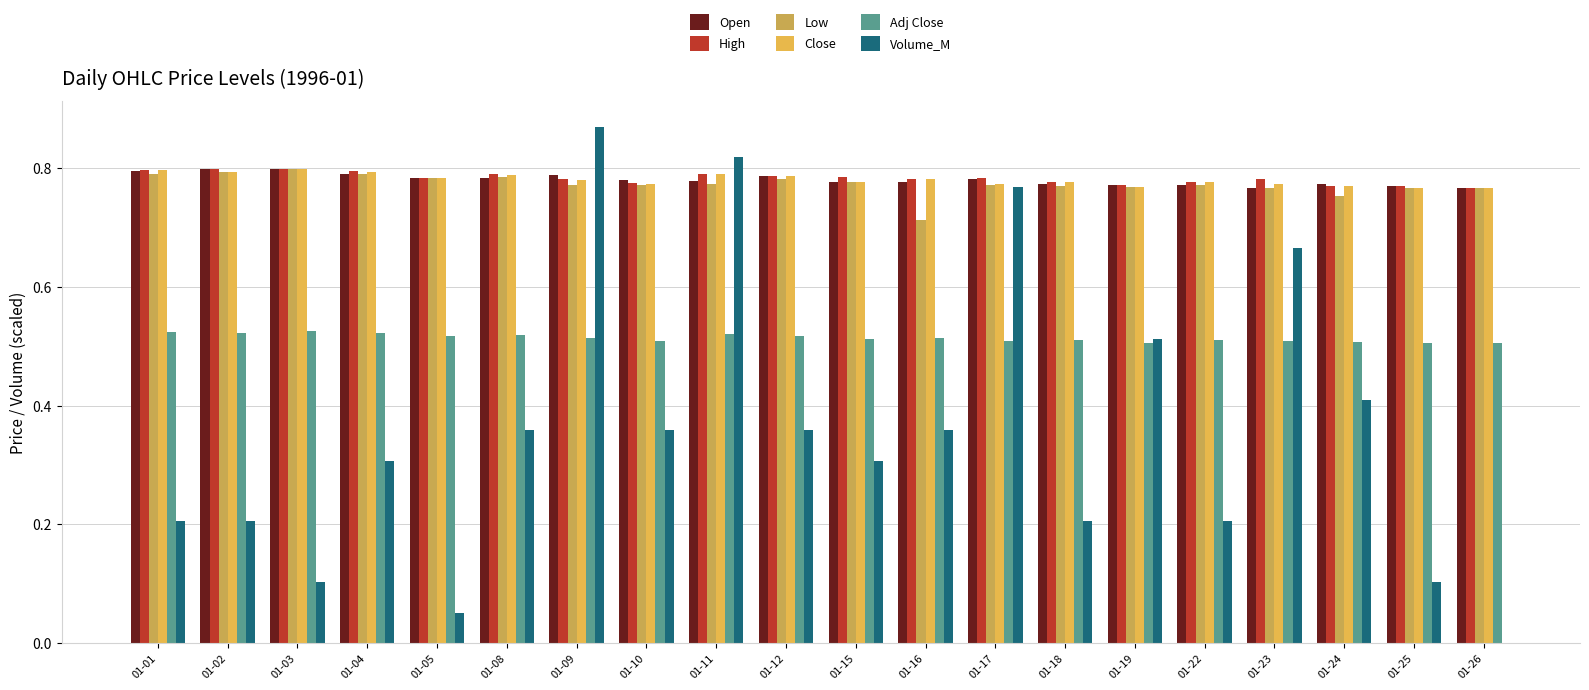

What are all the series names shown in the legend?

Open, High, Low, Close, Adj Close, Volume_M